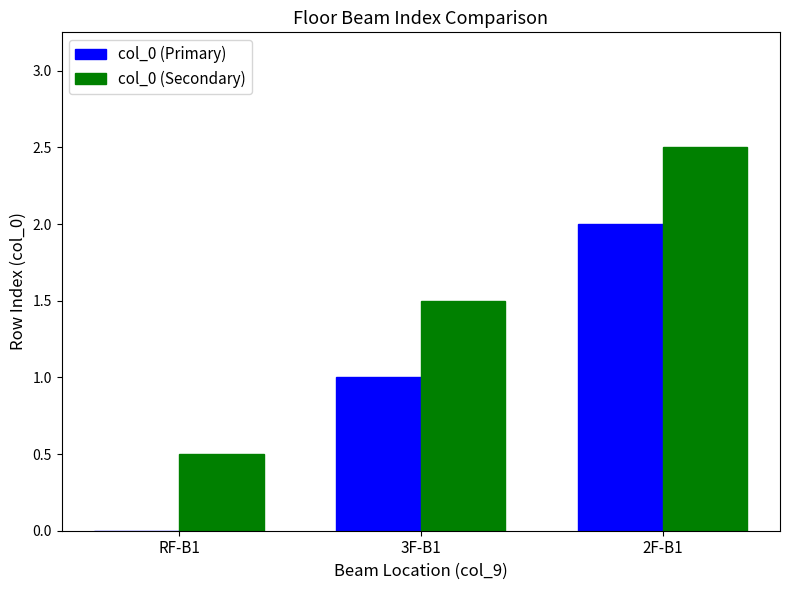

What is the average value of the col_0 (Secondary) series?

1.5